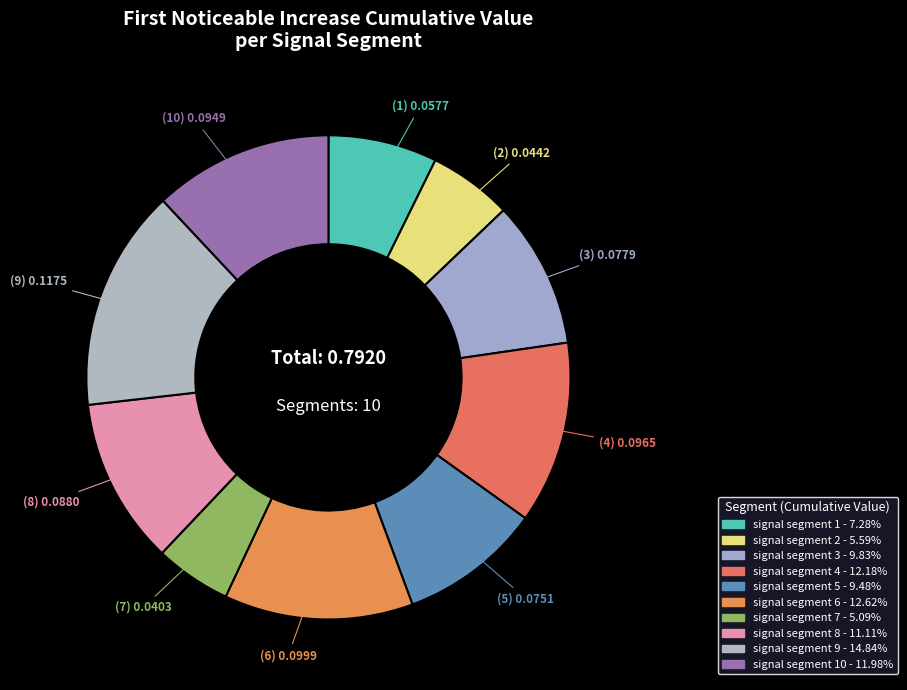

Is there a majority slice in this chart?

No